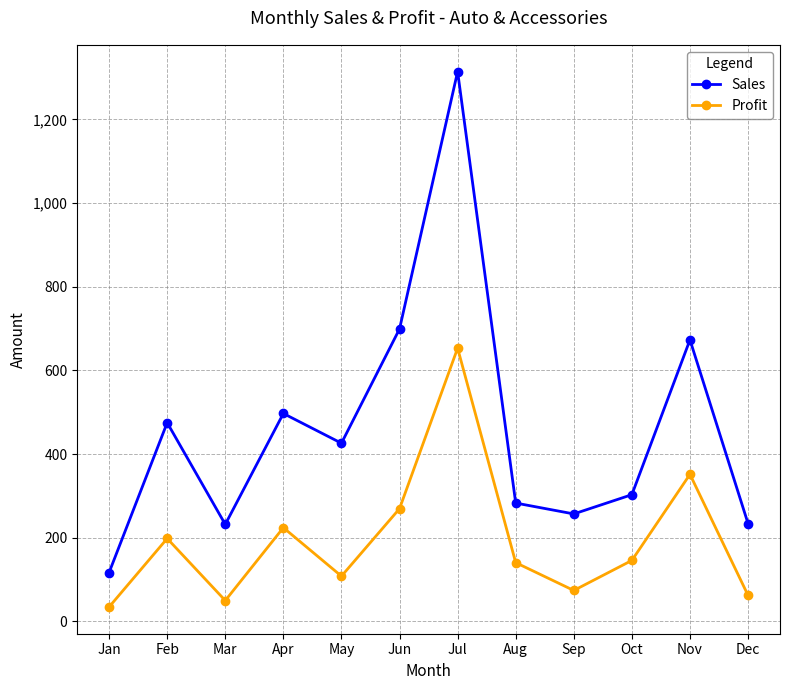

What is the maximum value shown in the chart?

1314.0